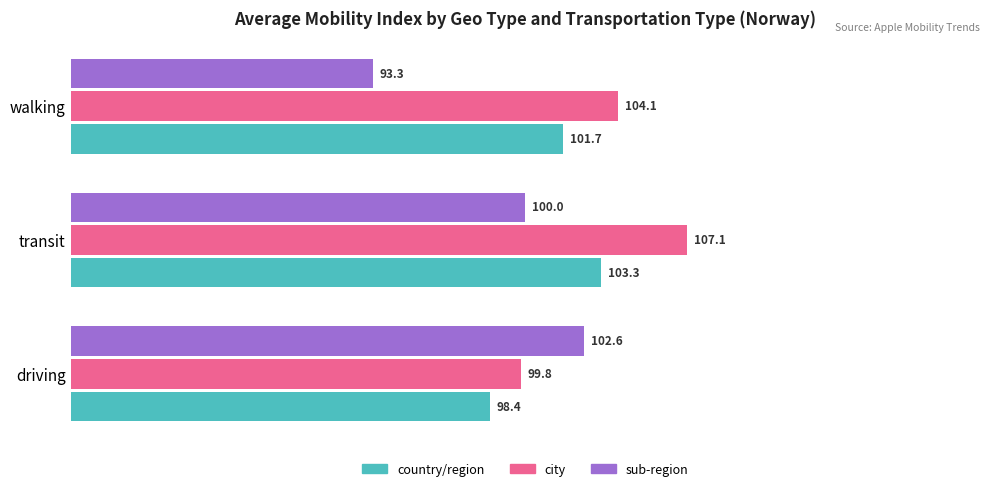

What is the smallest value displayed?

93.3